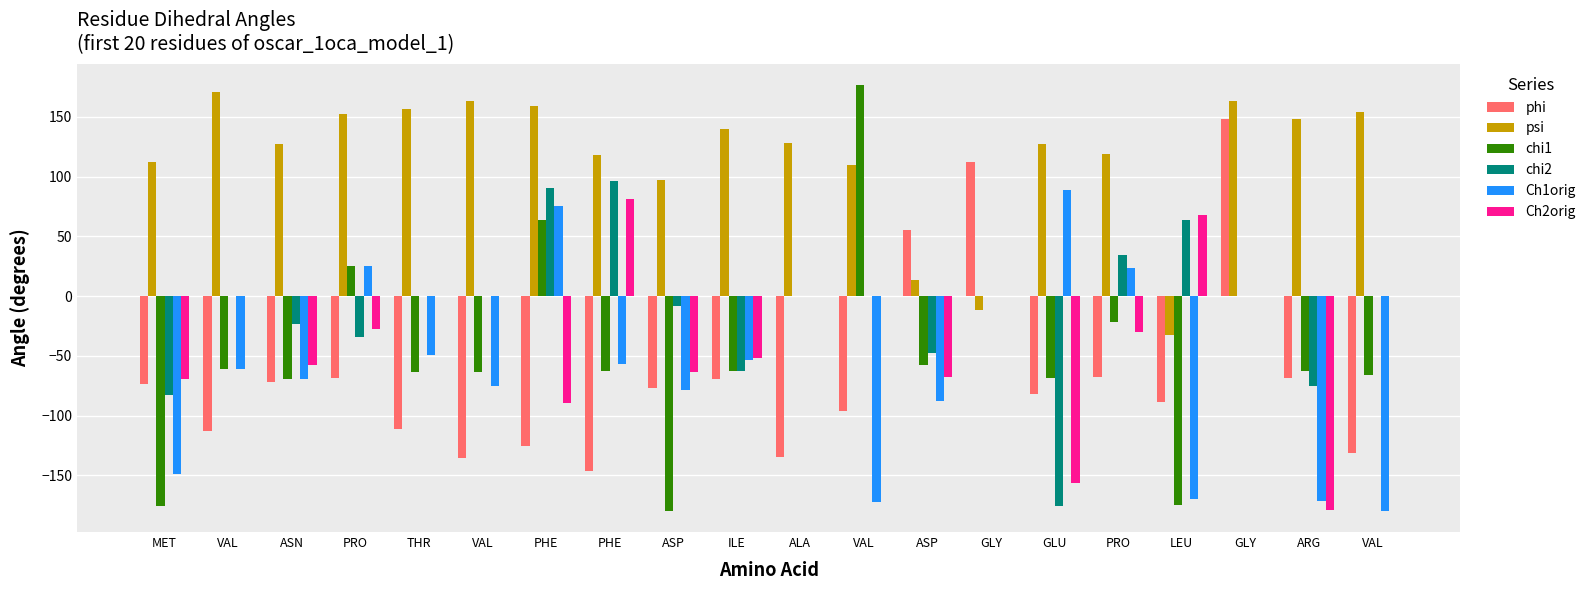

Is it true that Ch2orig equals -6.7 at PRO?

False